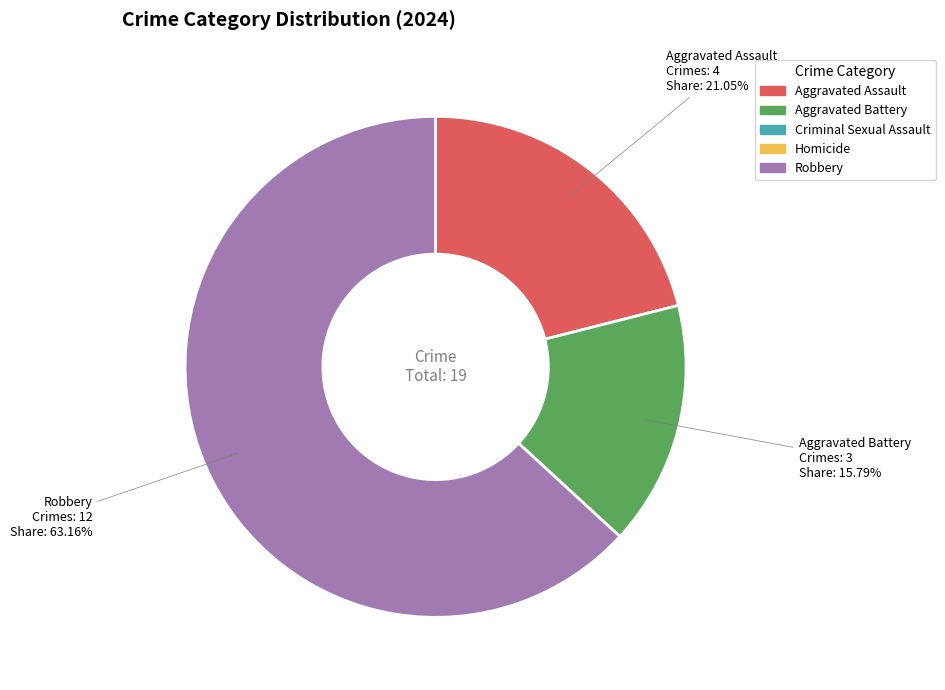

Does any single category account for the majority?

Yes